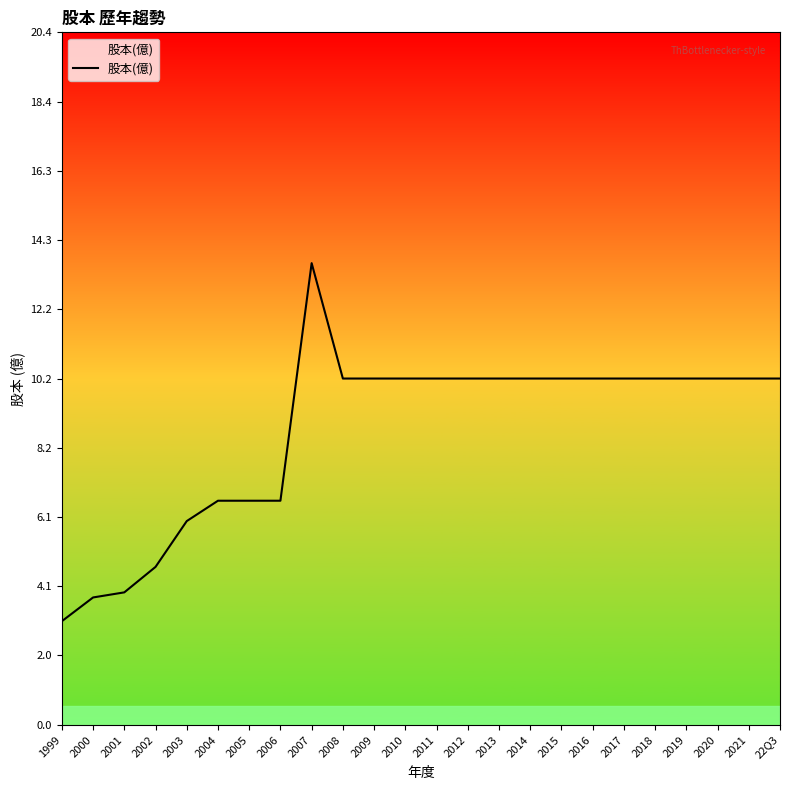

At which category does the chart reach its minimum across all series?

1999